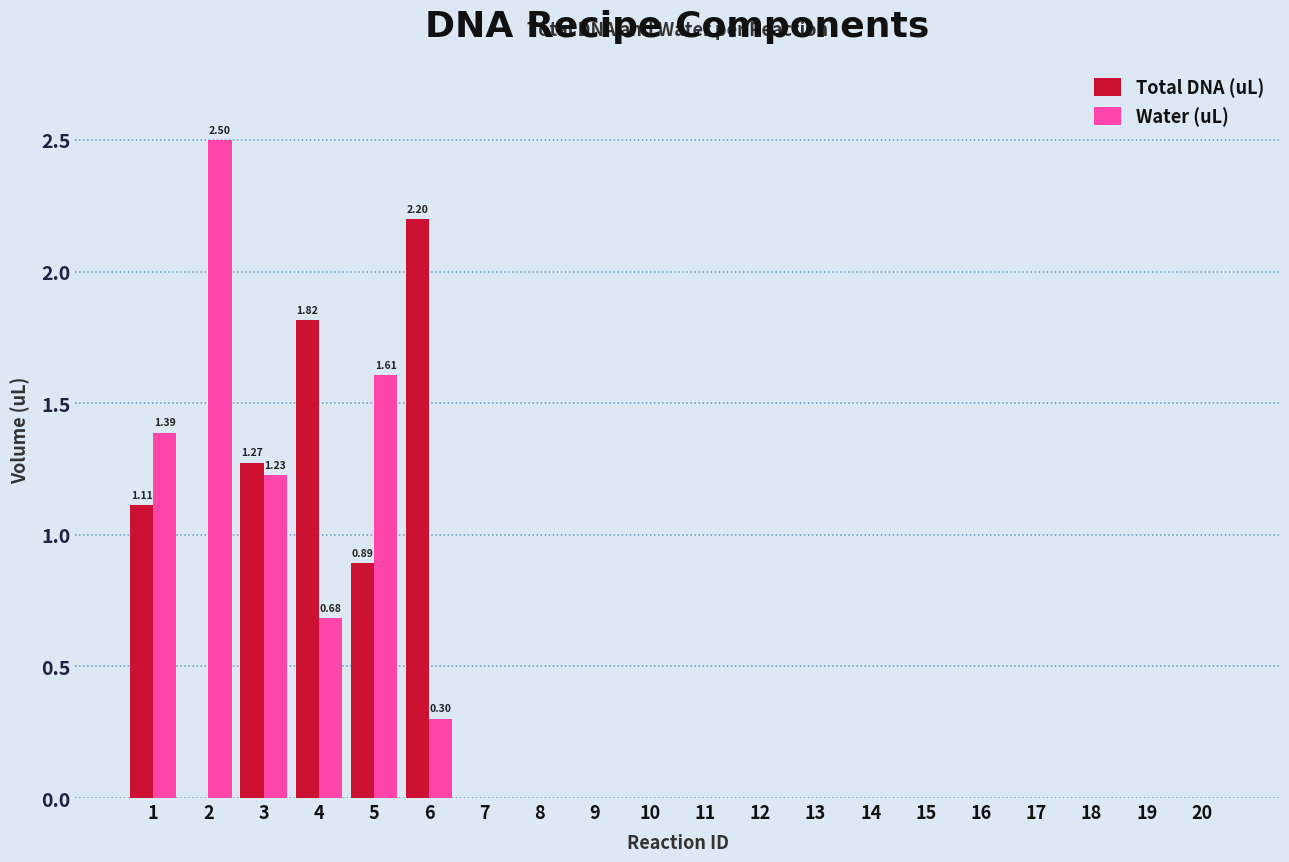

Is the value of Total DNA (uL) at 3 greater than the value of Water (uL) at 4?

Yes